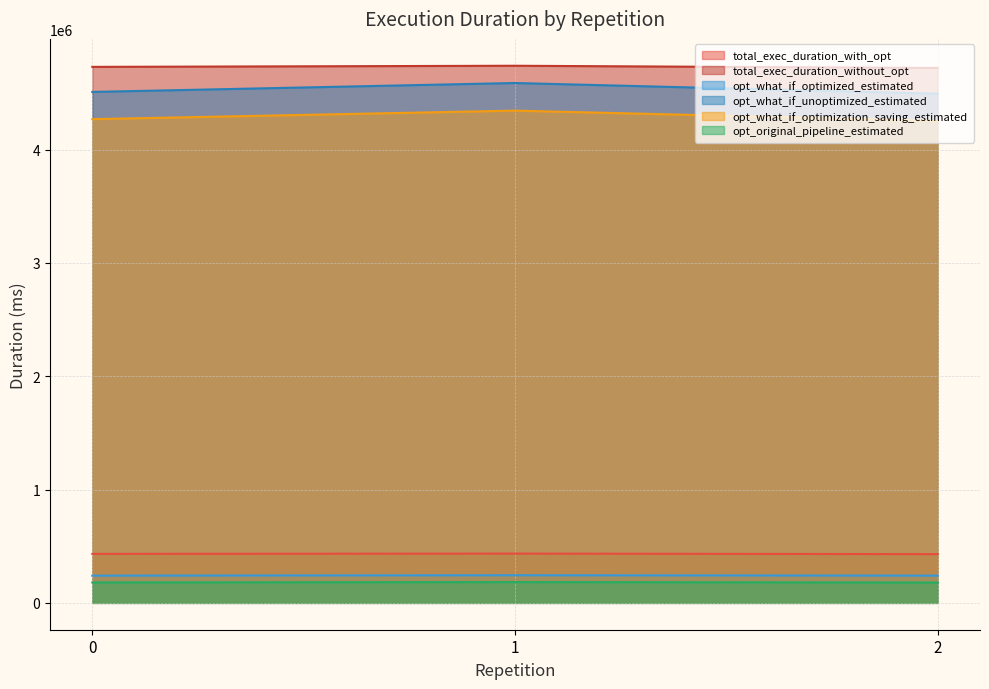

Rank the series by their maximum value, from lowest to highest.

opt_original_pipeline_estimated, opt_what_if_optimized_estimated, total_exec_duration_with_opt, opt_what_if_optimization_saving_estimated, opt_what_if_unoptimized_estimated, total_exec_duration_without_opt